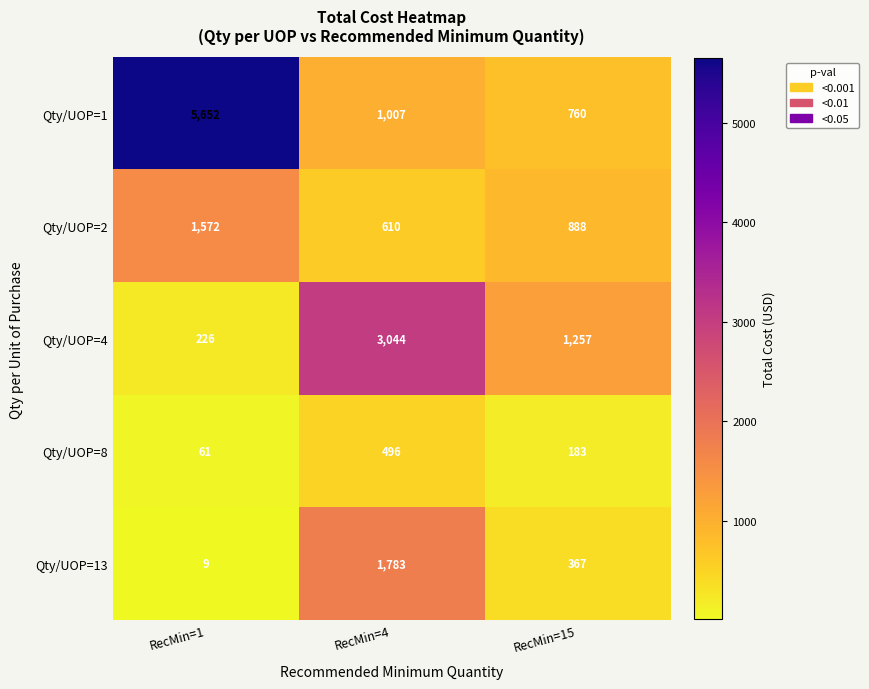

What is the maximum value shown in the chart?

5652